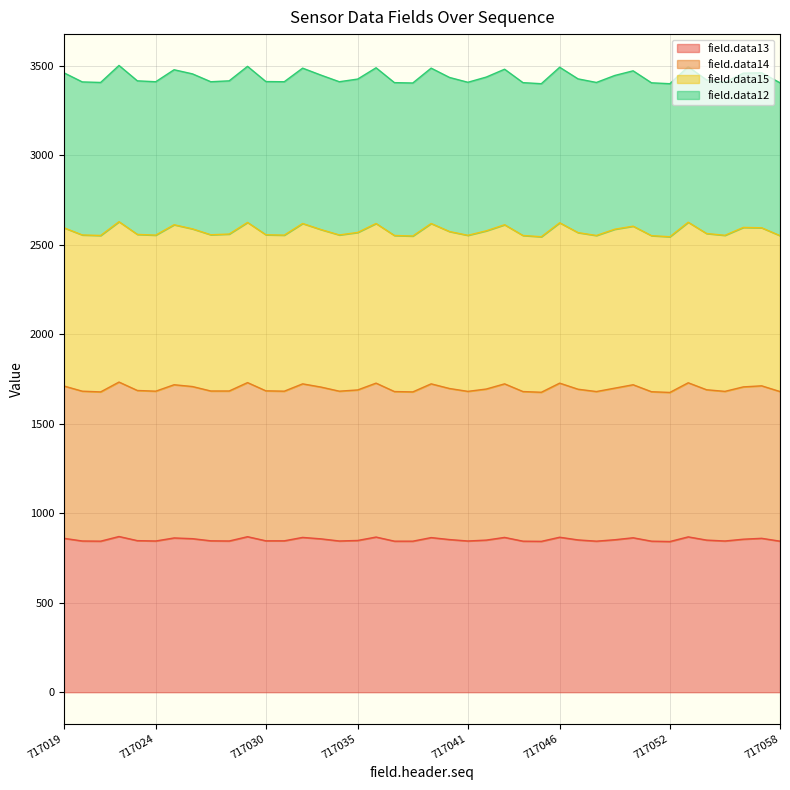

What is the total value across all series at 717046?

3492